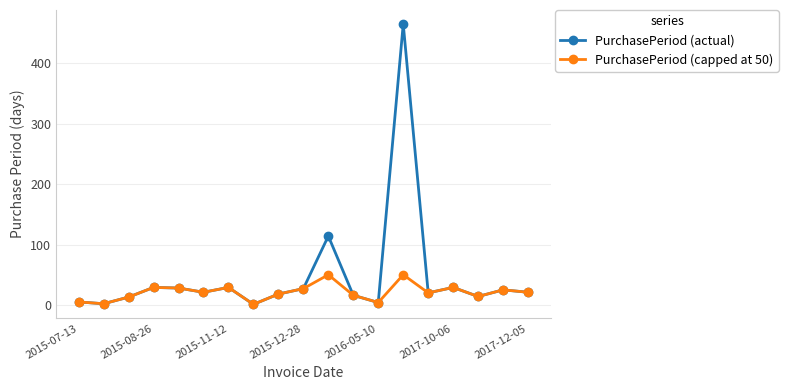

How many distinct data groups are displayed?

2